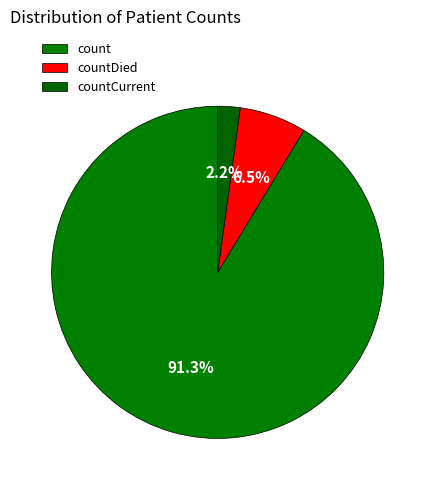

How many slices are in this pie chart?

3